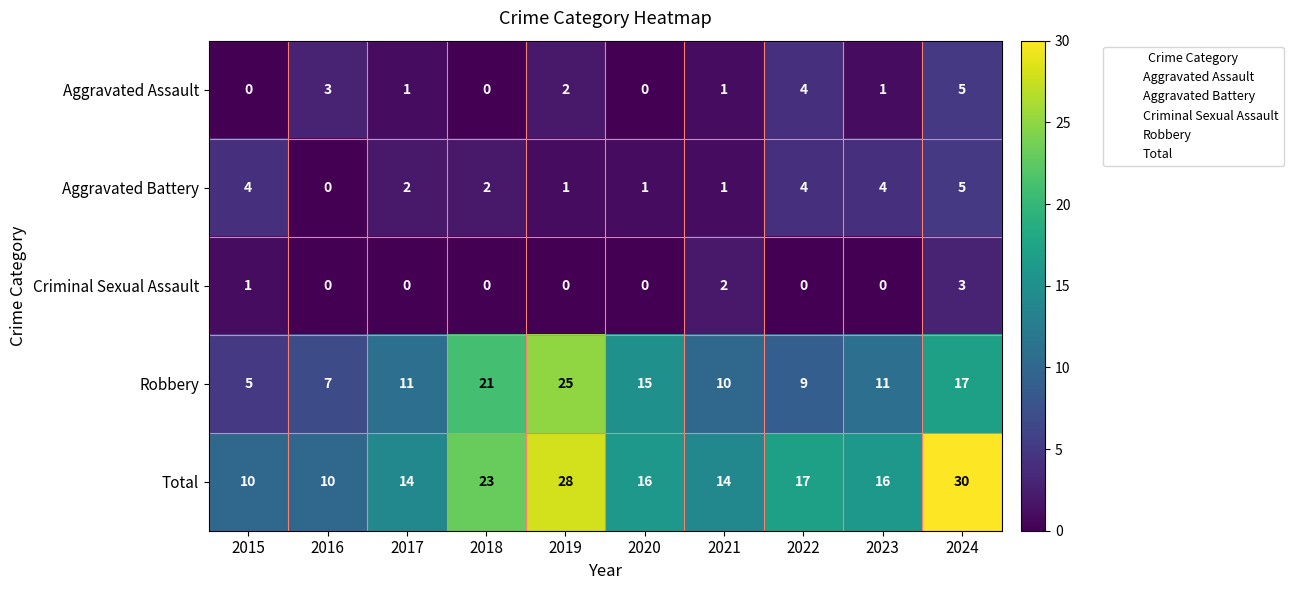

What is the approximate value of Aggravated Battery at 2023?

4